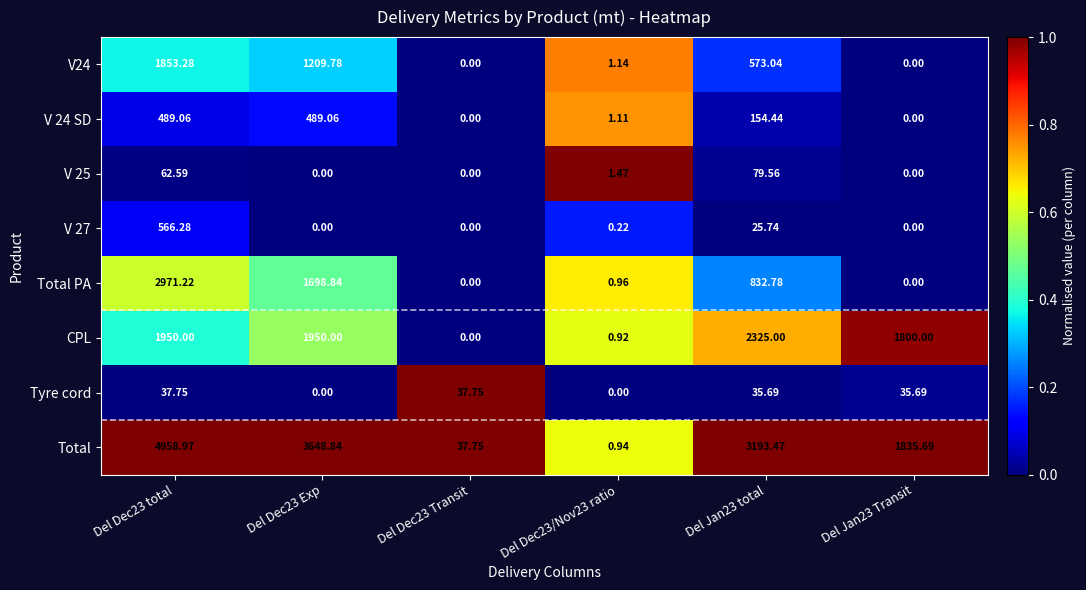

What is the total value across all series at Del Jan23 Transit?

3671.4